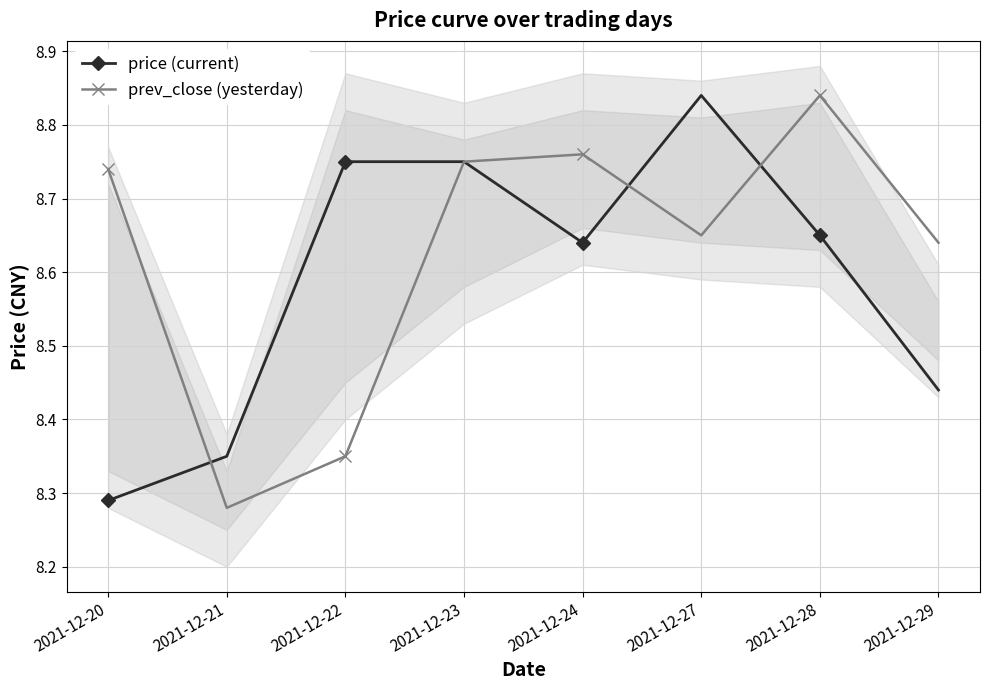

At which category is the sum across all series the highest?

2021-12-23